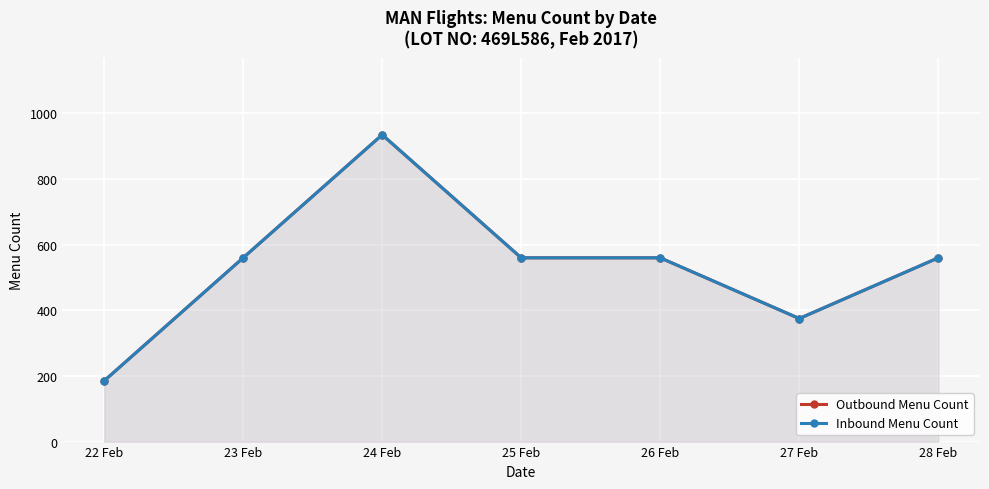

At which label is Inbound Menu Count closest to 560?

23 Feb